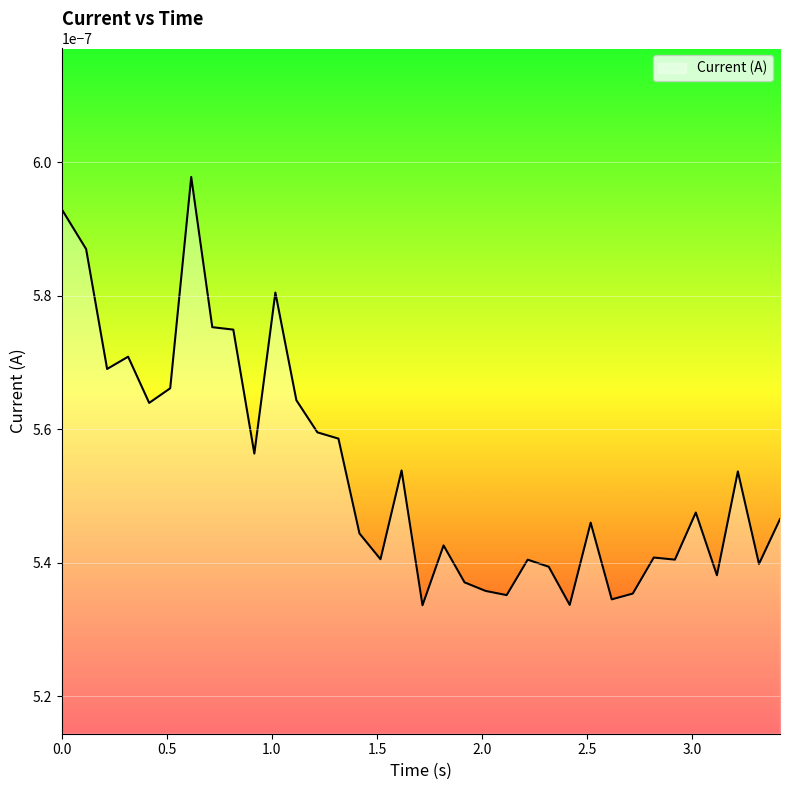

Where is the first local minimum?

0.2162559032440186